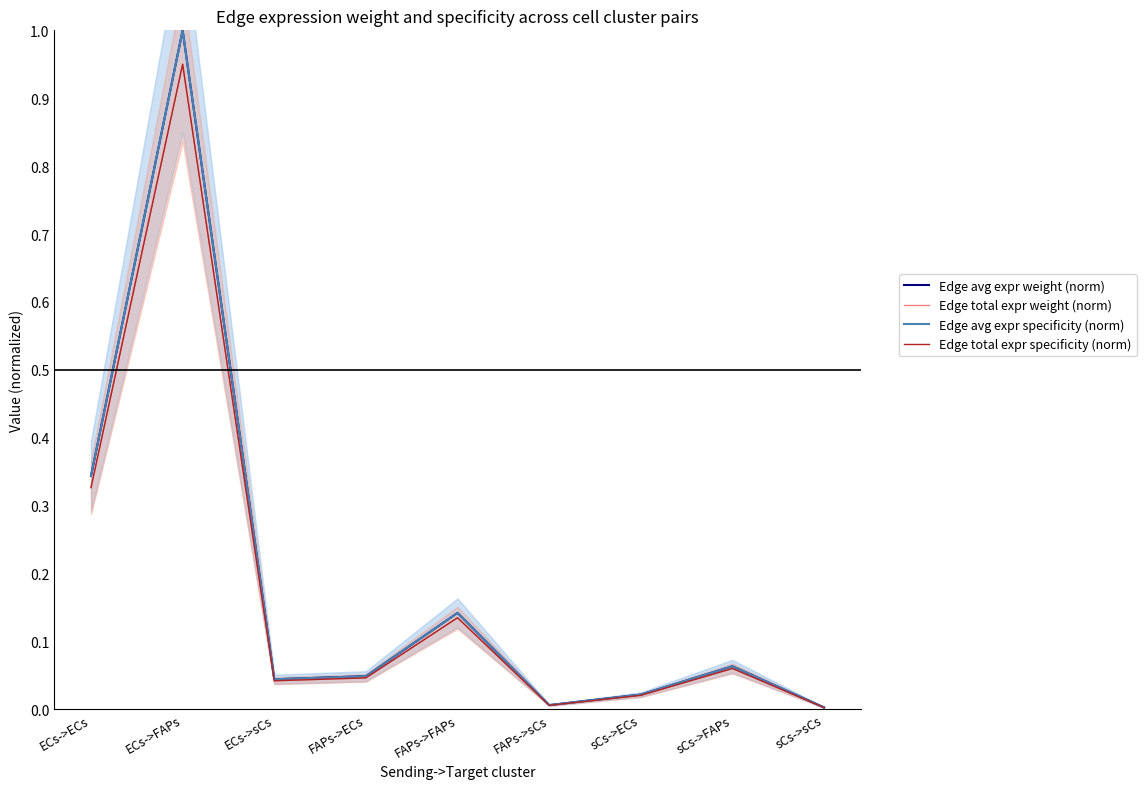

What is the average value of the Edge avg expr specificity (norm) series?

0.2